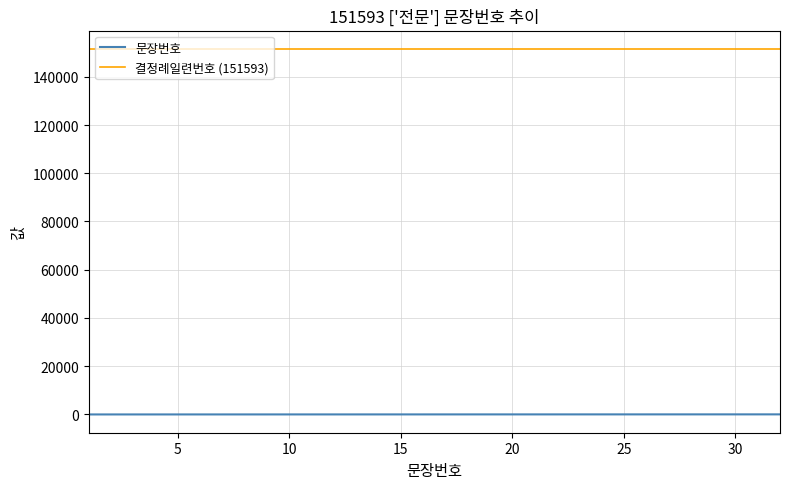

What is the greatest value displayed?

151593